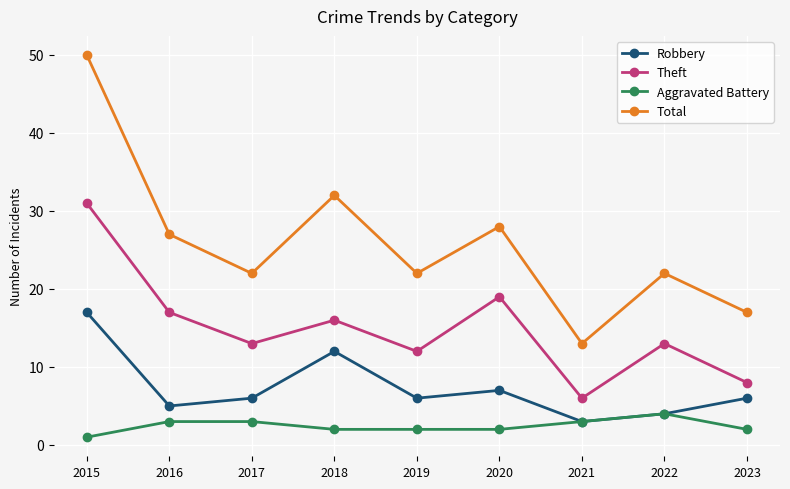

What are all the series names shown in the legend?

Robbery, Theft, Aggravated Battery, Total